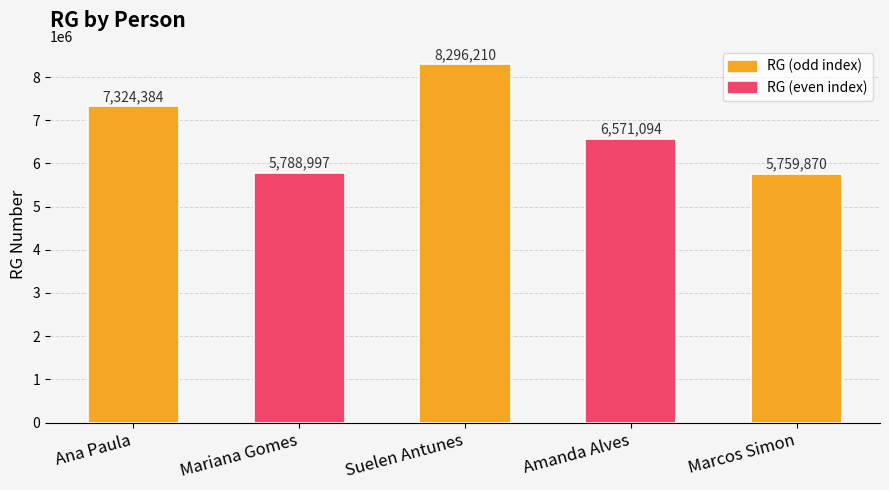

Where does the data first go above 6571094?

Ana Paula